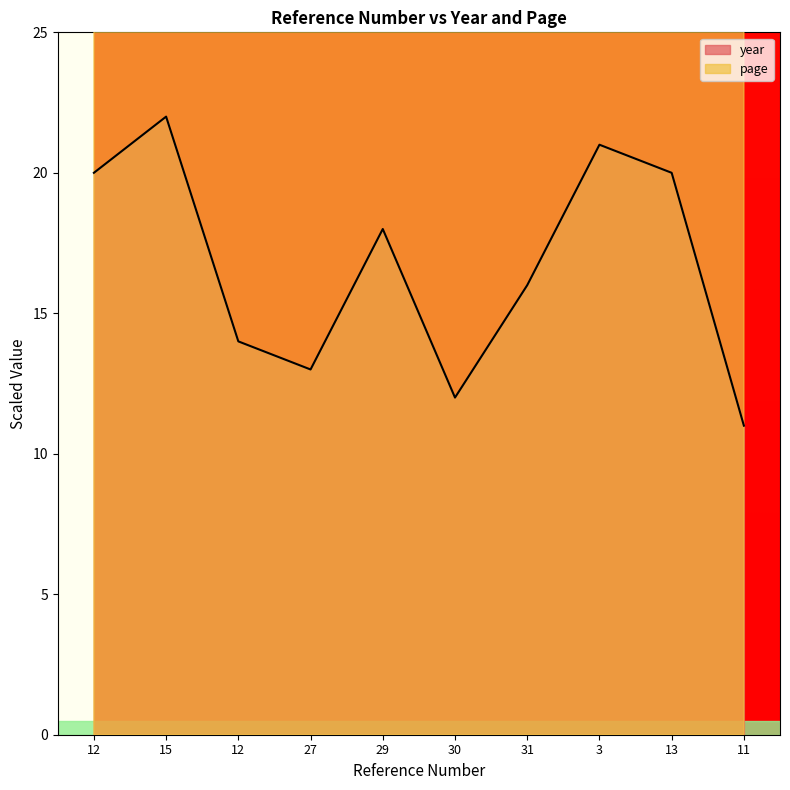

True or false: page has more than 2 points higher than both neighbors.

False